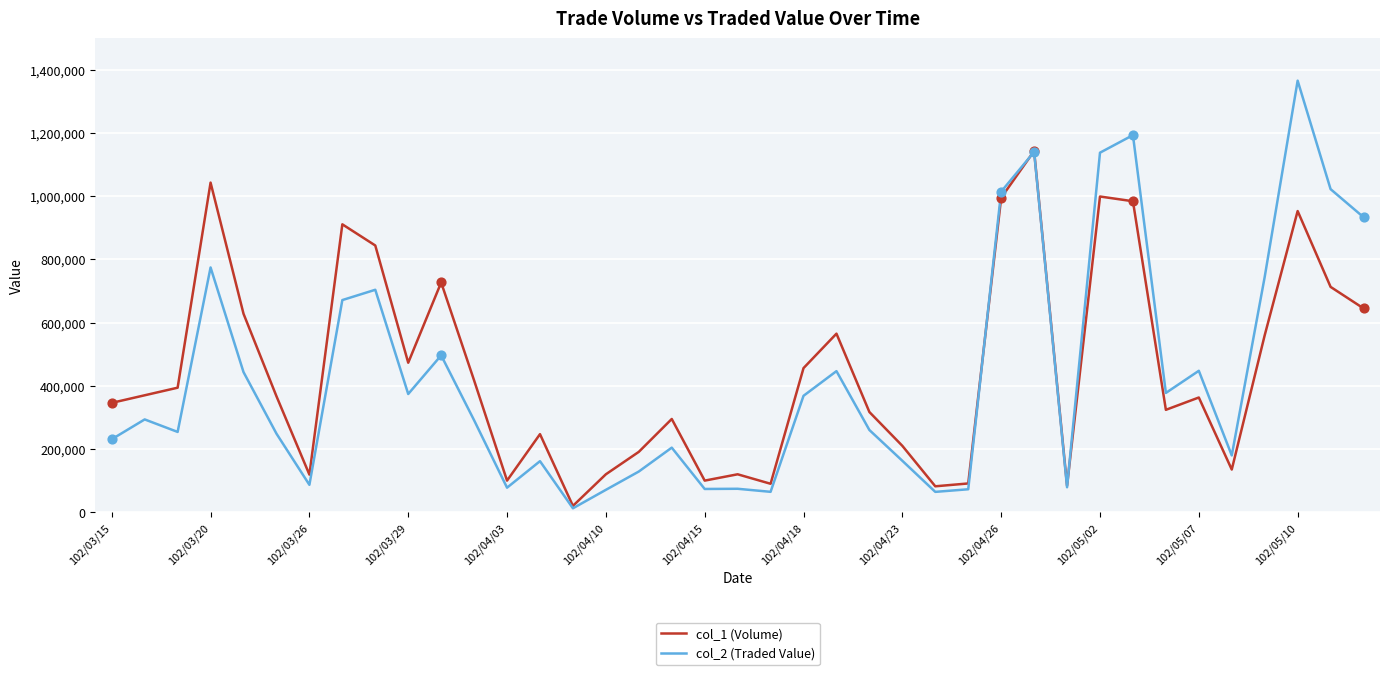

What is the maximum value shown in the chart?

1365550